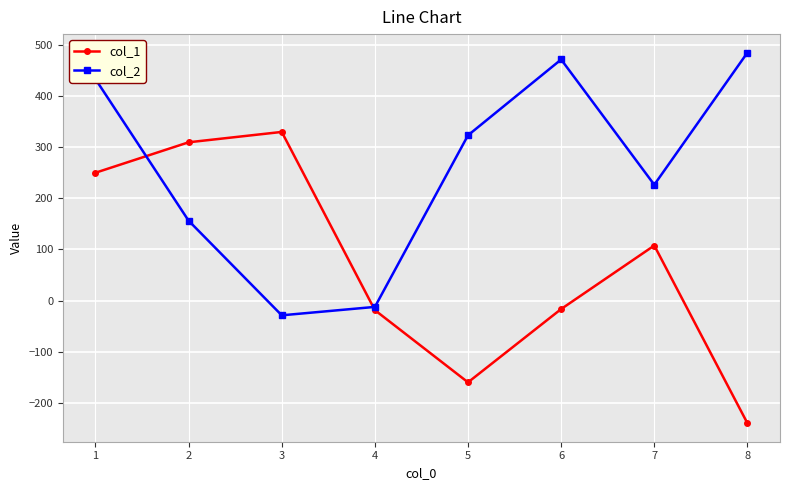

True or false: col_2 has more than 0 points higher than both neighbors.

True